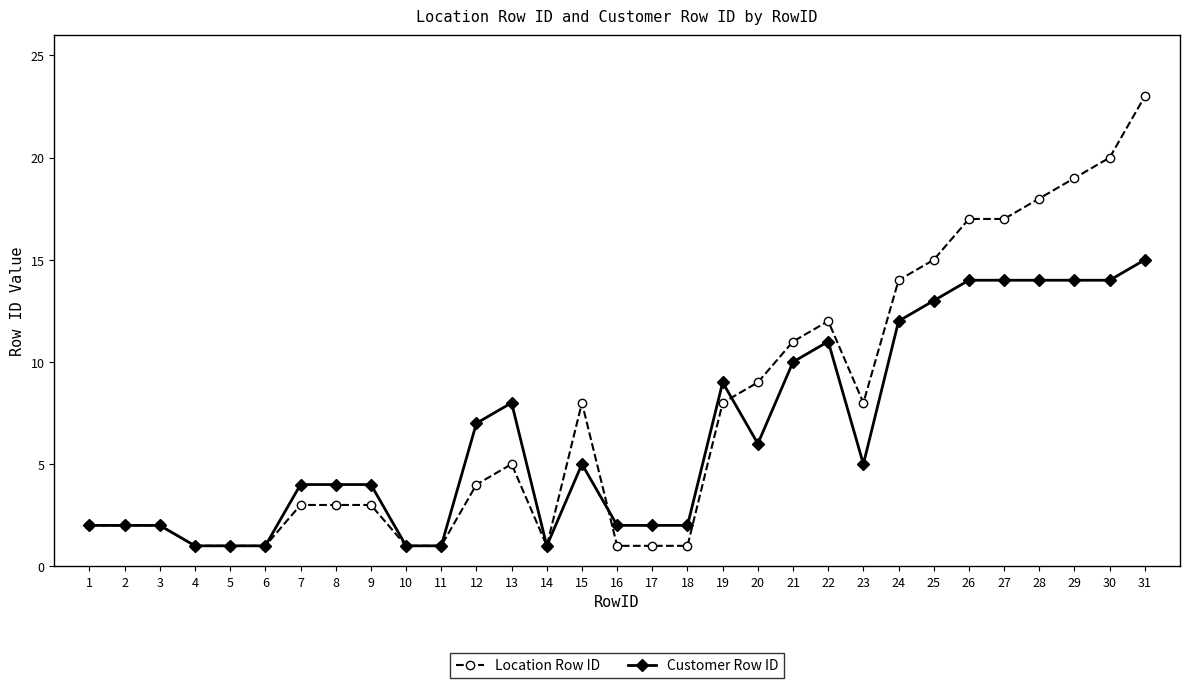

True or false: Location Row ID has more than 0 points higher than both neighbors.

True